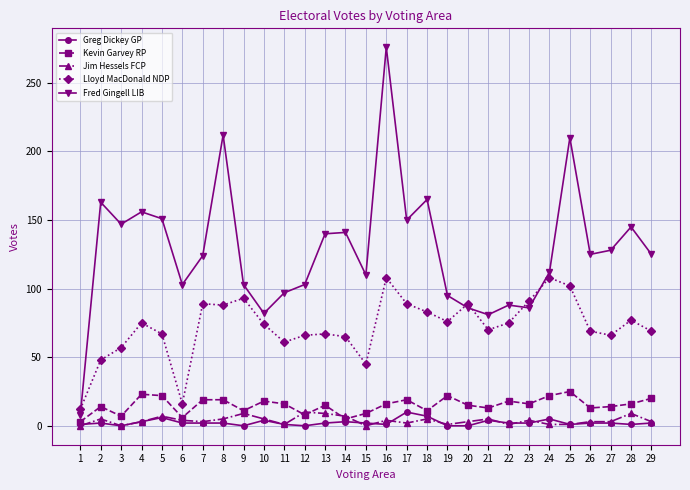

True or false: Lloyd MacDonald NDP and Greg Dickey GP cross at least once.

False